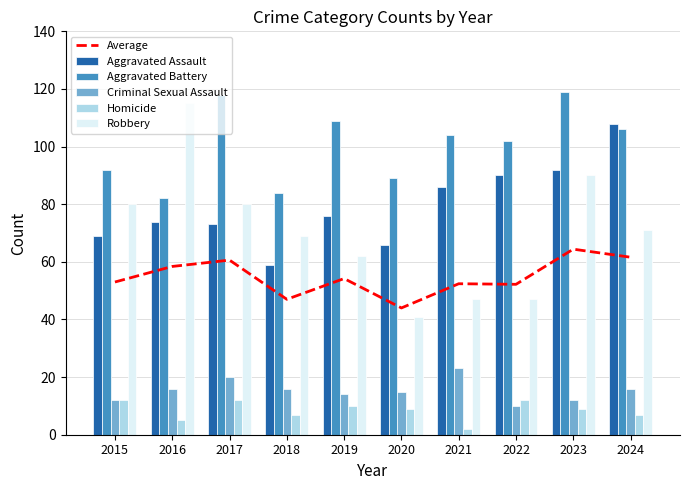

List the series in order of their peak value, lowest first.

Homicide, Criminal Sexual Assault, Average, Aggravated Assault, Robbery, Aggravated Battery